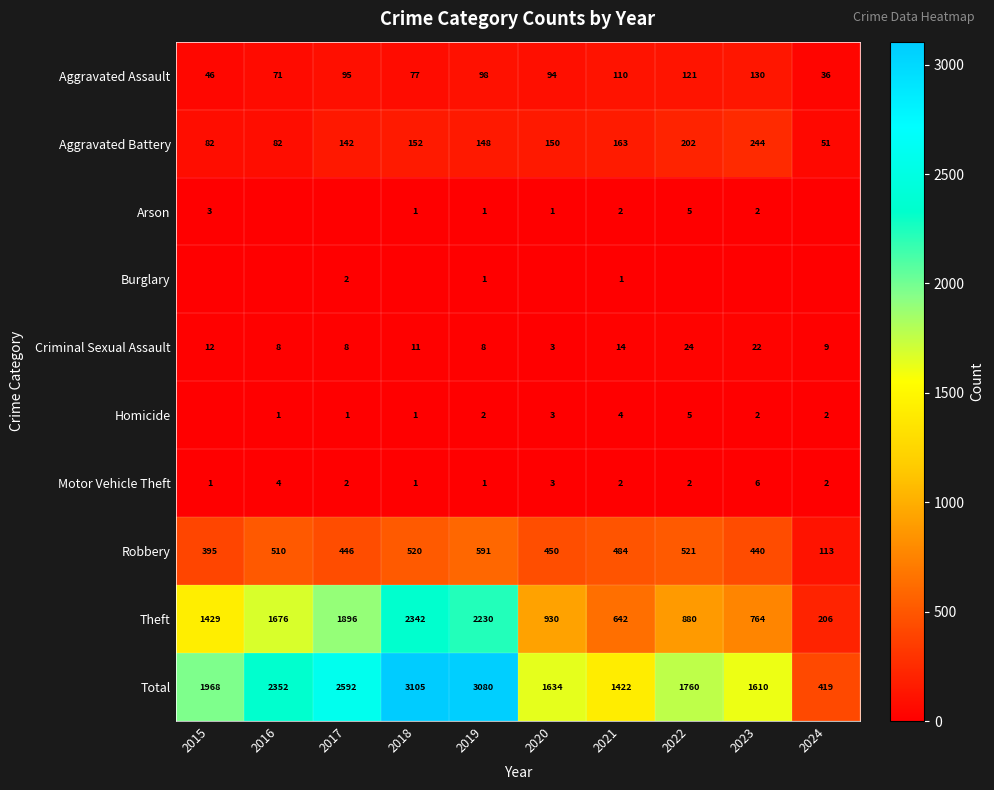

True or false: Homicide has a value of 2 at 2024.

True